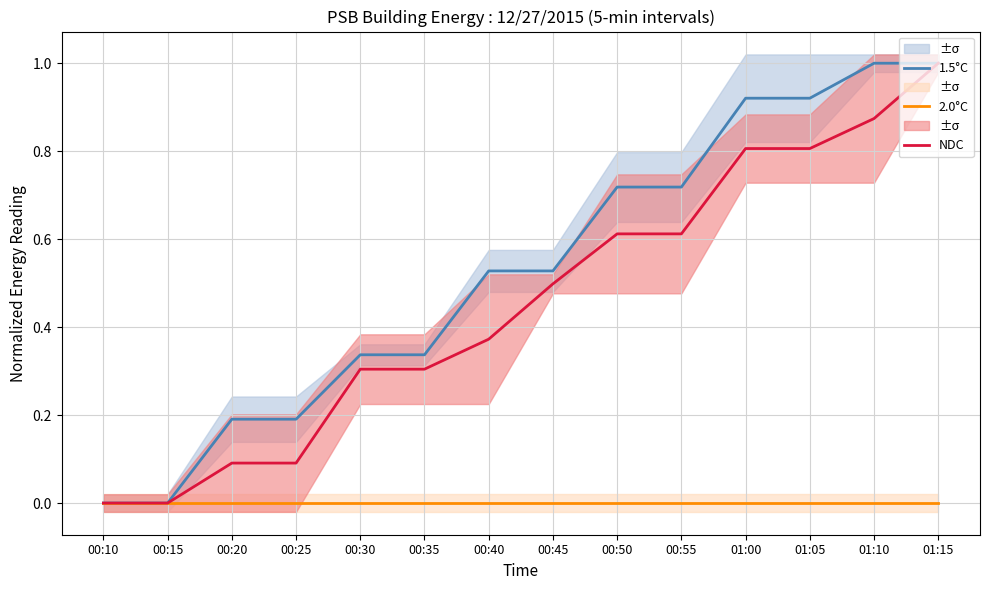

How many lines are shown in the chart?

3